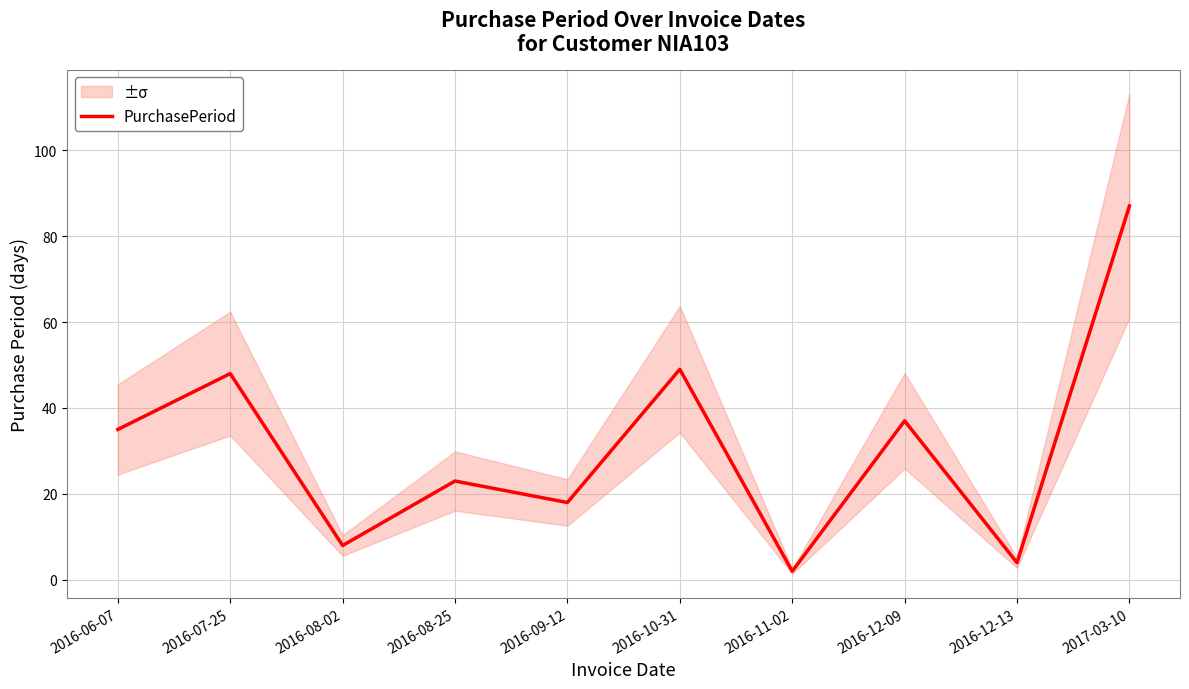

Rank the categories by value from lowest to highest.

2016-11-02, 2016-12-13, 2016-08-02, 2016-09-12, 2016-08-25, 2016-06-07, 2016-12-09, 2016-07-25, 2016-10-31, 2017-03-10